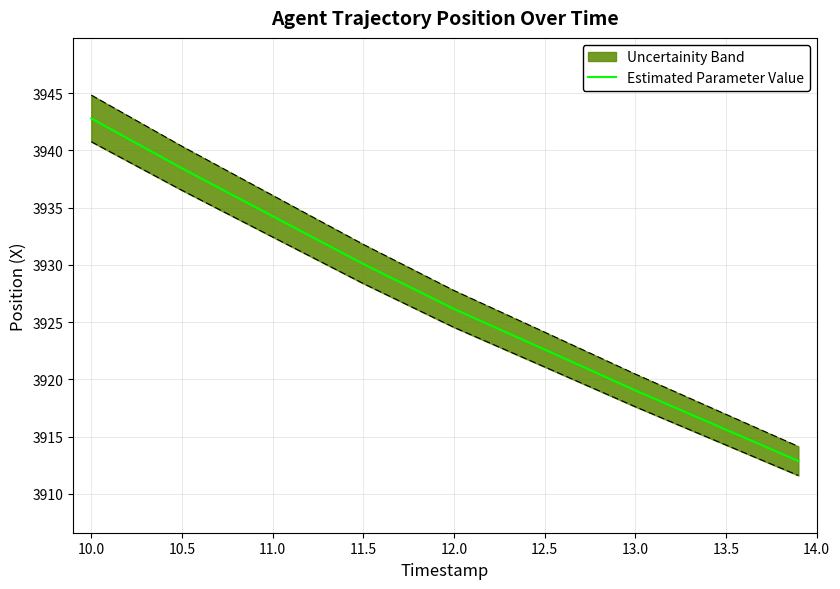

Where is Estimated Parameter Value nearest to the value 3927?

12.0